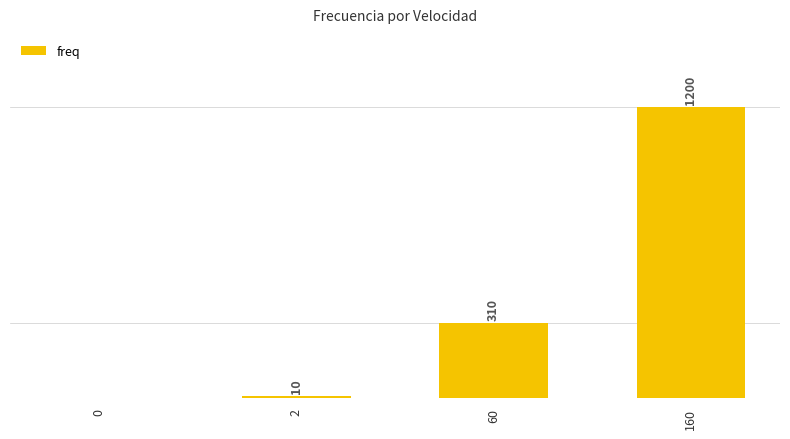

Where is the data nearest to the value 600?

60